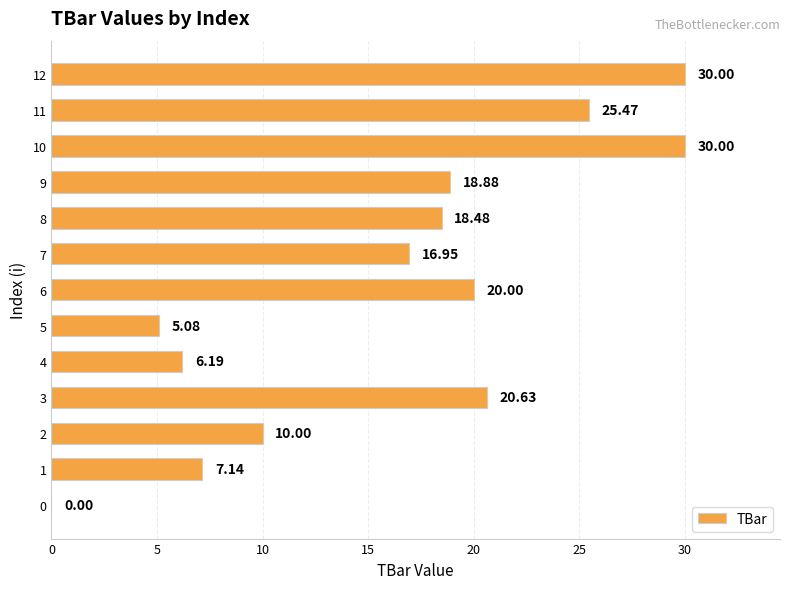

What is the change in value from 4 to 11?

+19.3